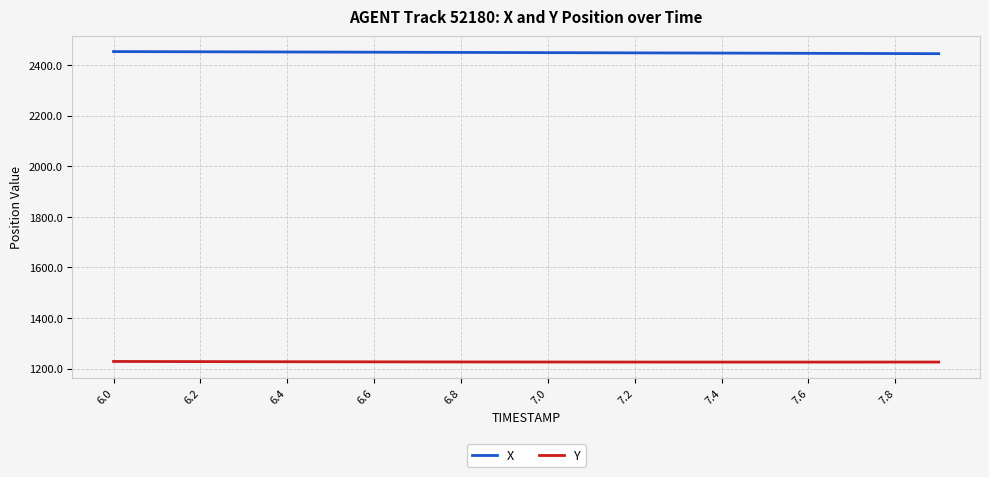

What are all the series names shown in the legend?

X, Y